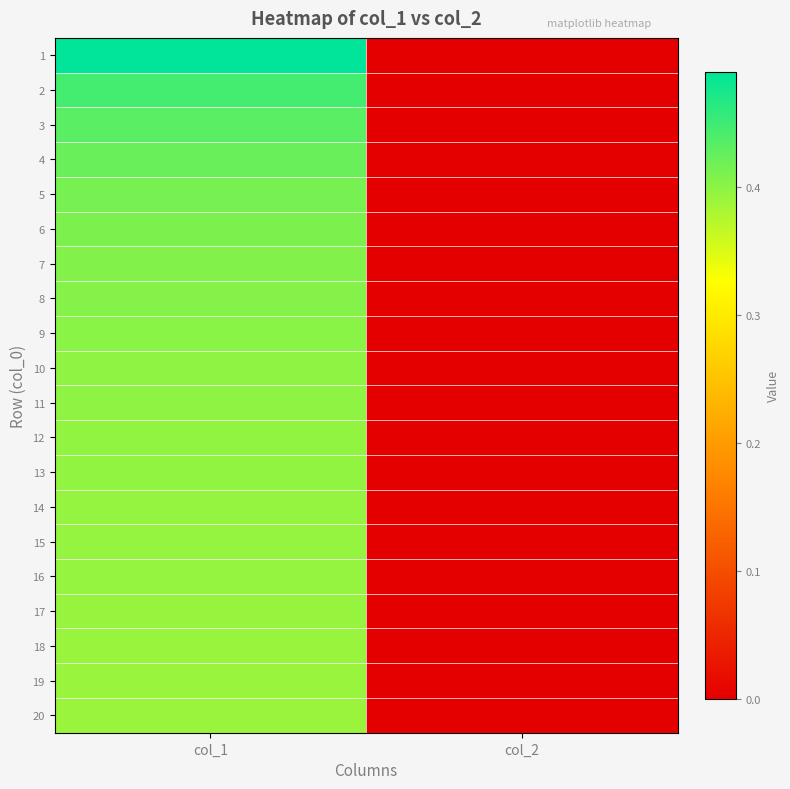

At which category is the sum across all series the highest?

col_1